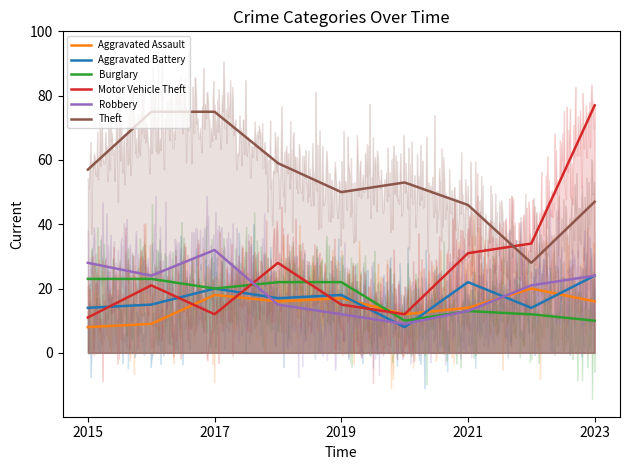

What is the spread (max minus min) of values at 2018?

44